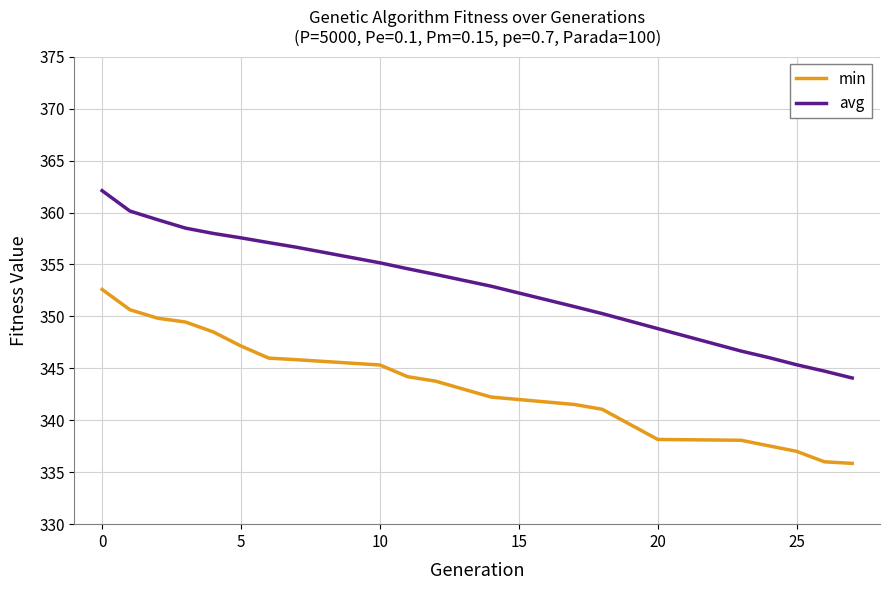

What is the minimum value shown in the chart?

335.9